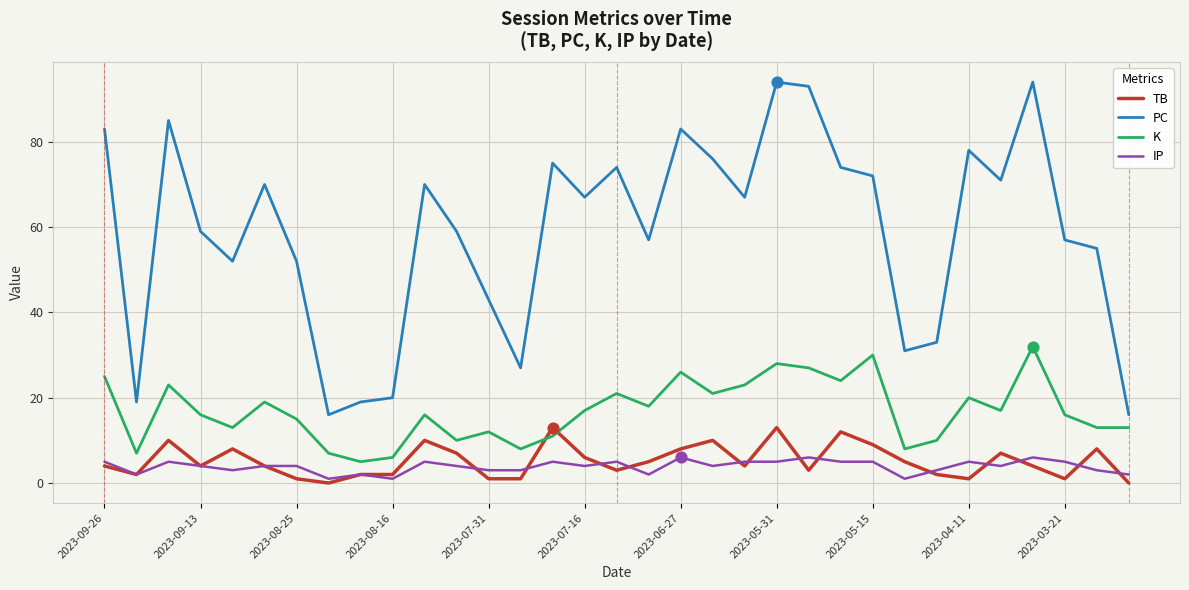

True or false: PC and K cross at least once.

False